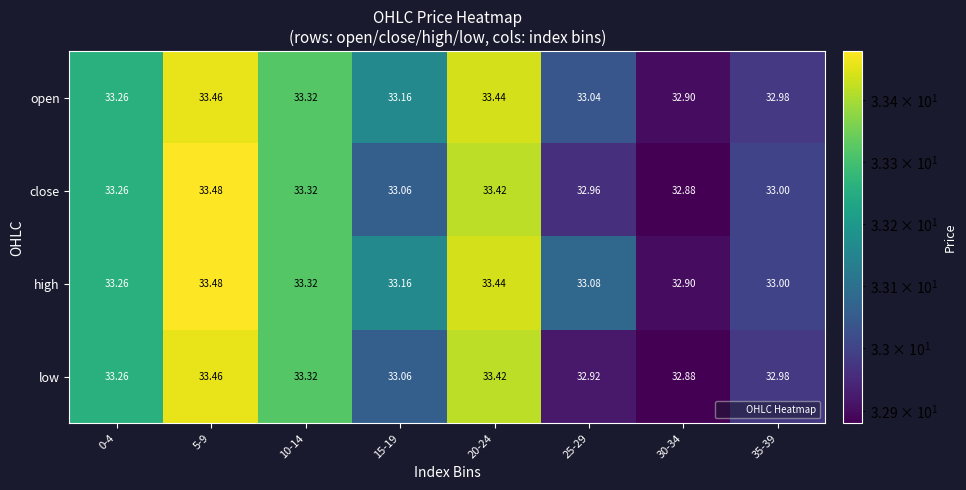

Rank the series by their average value, from lowest to highest.

low, close, open, high